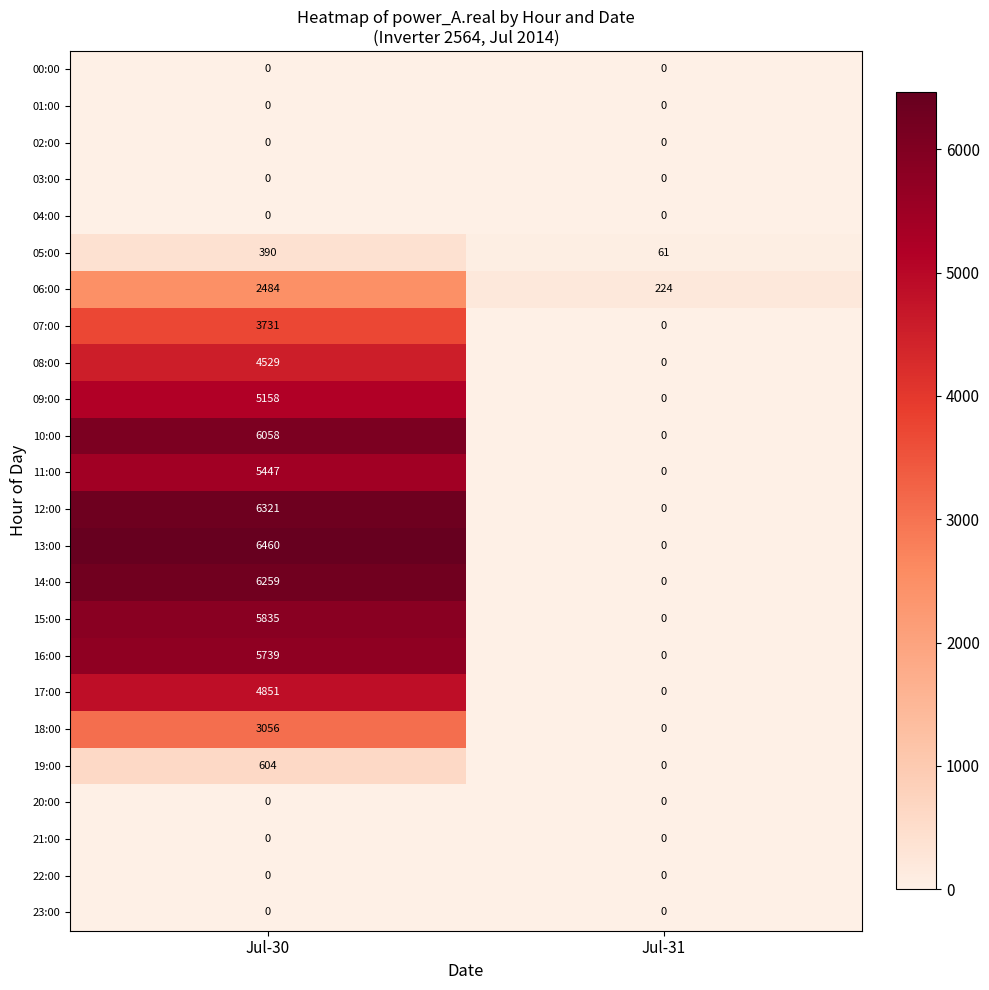

What is the difference between the 15:00 values at Jul-30 and Jul-31?

5835